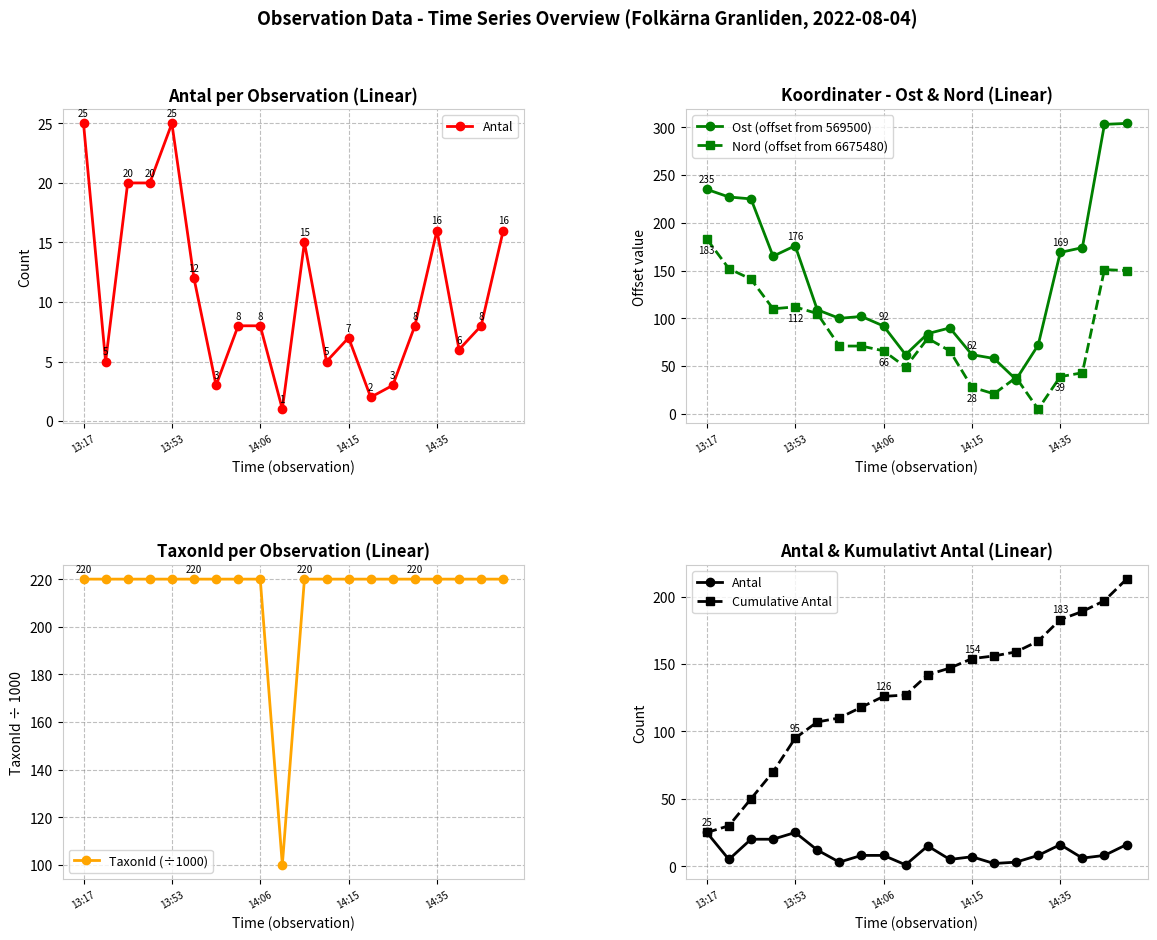

What is the value of the TaxonId (÷1000) point at the 18th from the left?

220